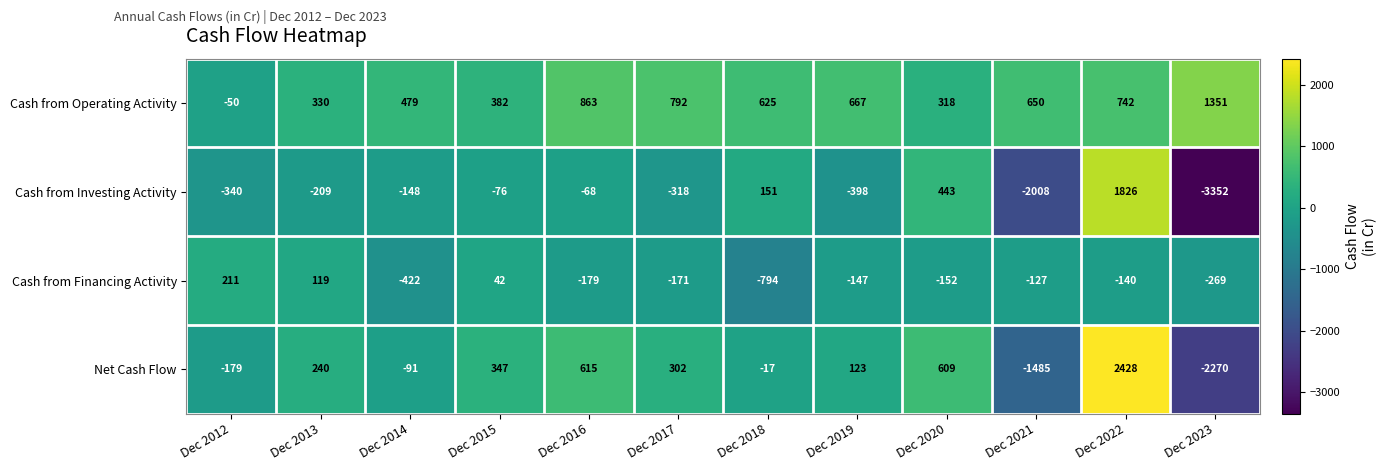

Rank the series at Dec 2012 from lowest to highest value.

Cash from Investing Activity, Net Cash Flow, Cash from Operating Activity, Cash from Financing Activity